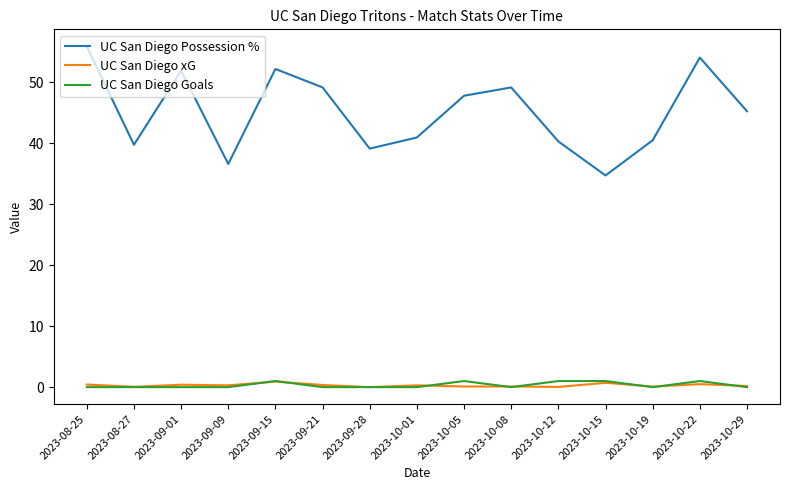

Which category has the highest value across all series?

2023-08-25